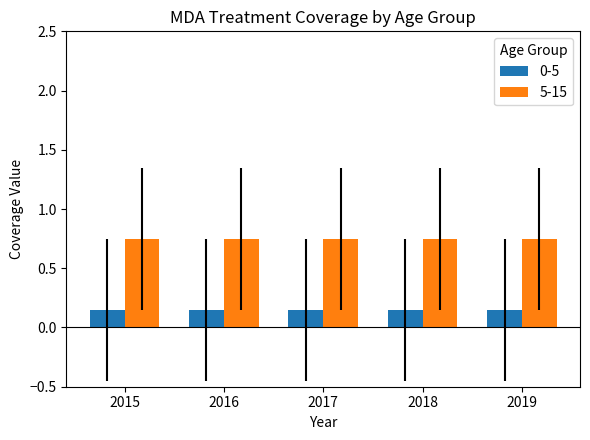

At 2017, list the series in order from smallest to largest.

0-5, 5-15